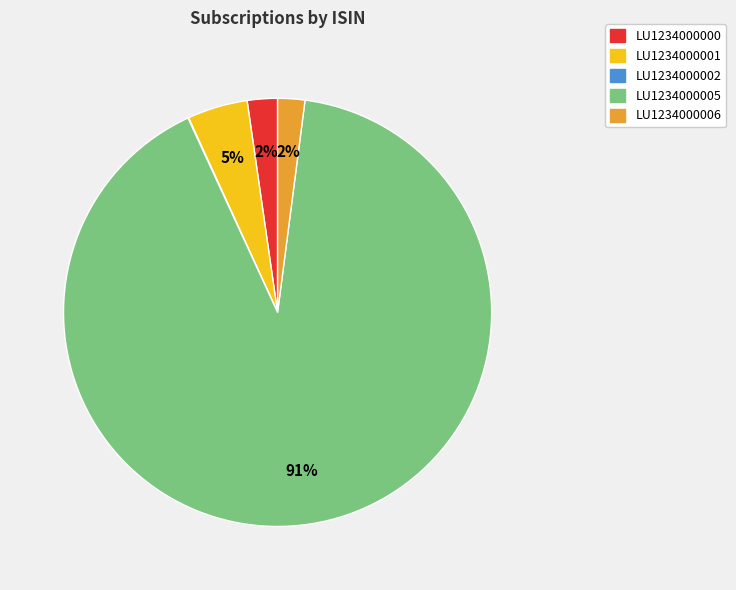

To the nearest percent, what percentage of the pie is LU1234000000?

2%